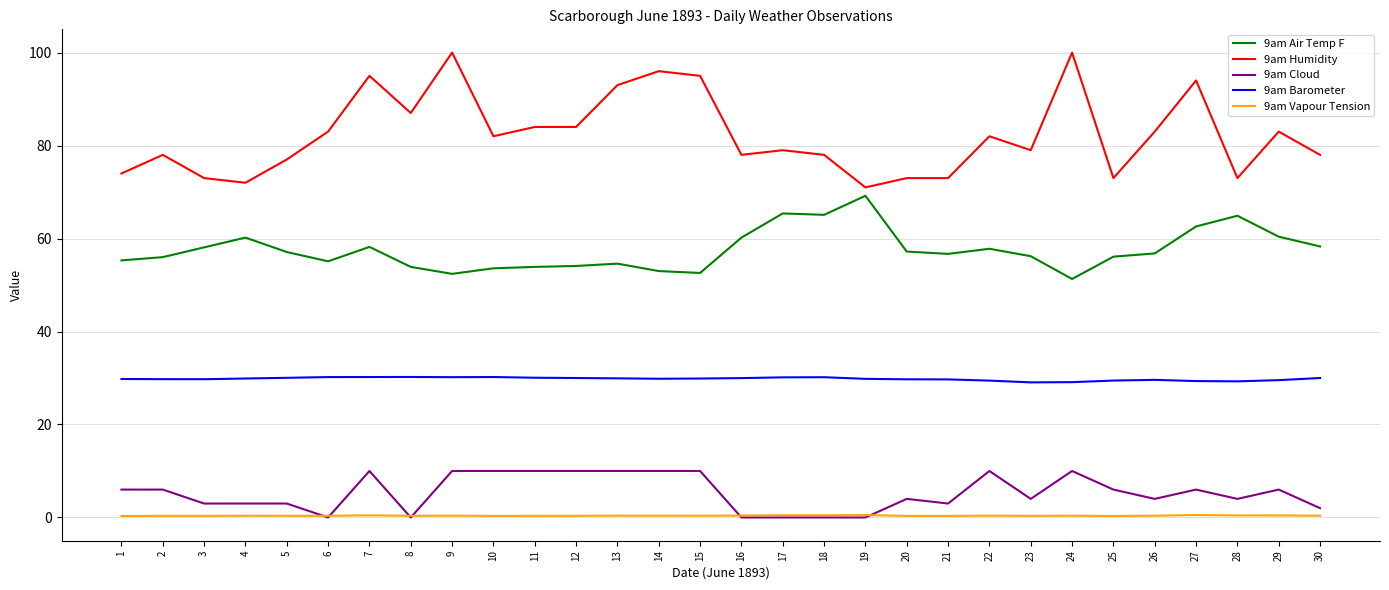

The 9am Vapour Tension series shows 0.4 at 23. True or false?

True